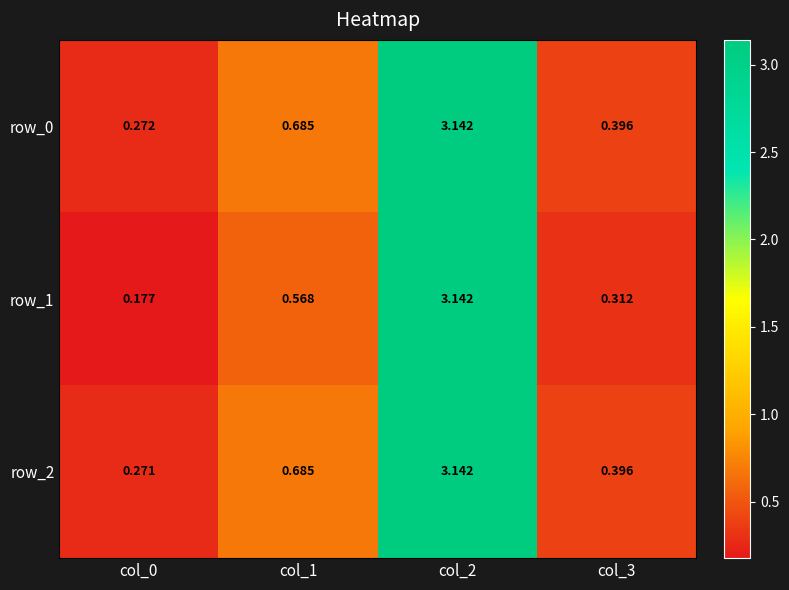

Is the value of row_0 at col_2 greater than the value of row_1 at col_3?

Yes